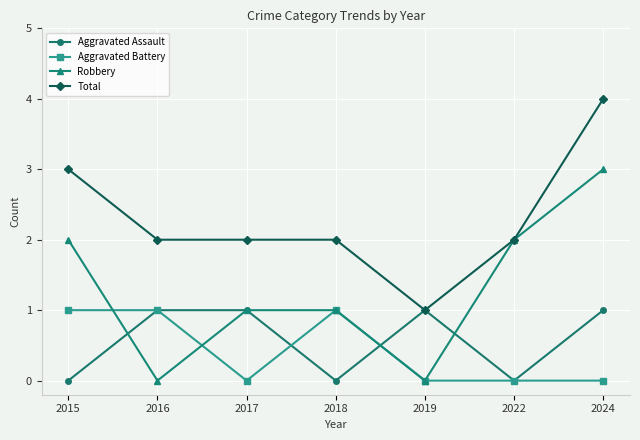

The Aggravated Assault series shows 1 at 2017. True or false?

True